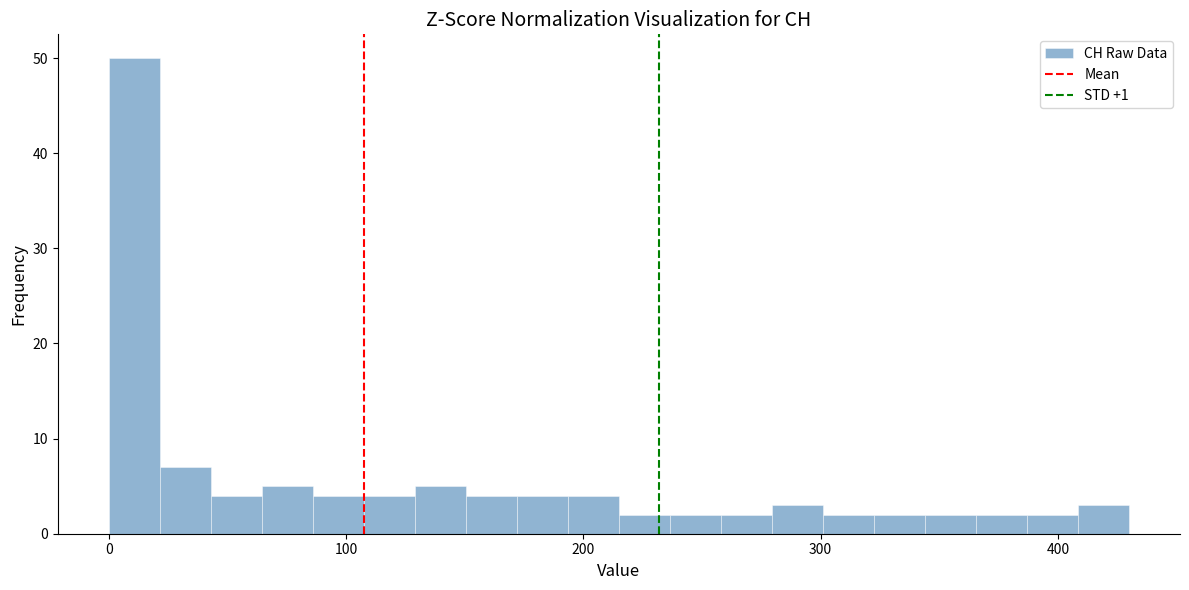

Read against the x-axis, roughly where is the centre of the tallest bar?

10